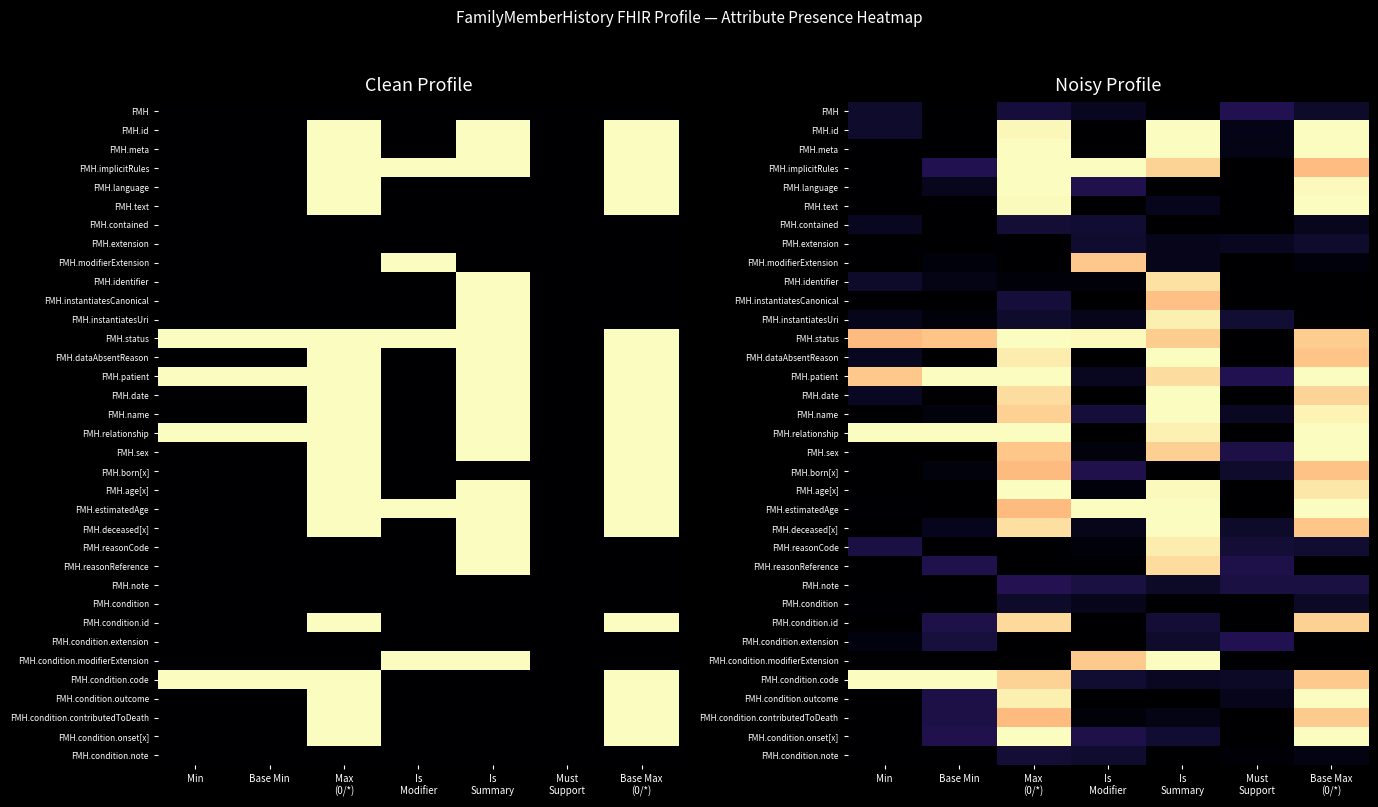

At which label is FMH.sex closest to 0?

Min